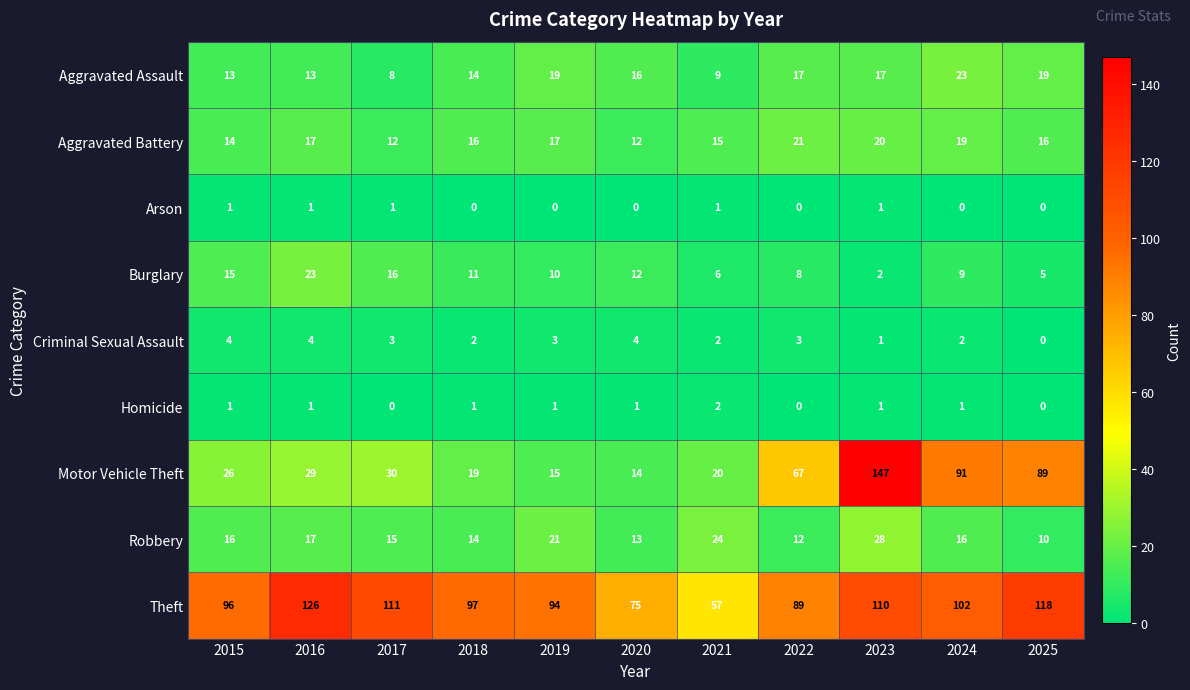

Read the Burglary value at 2015.

15